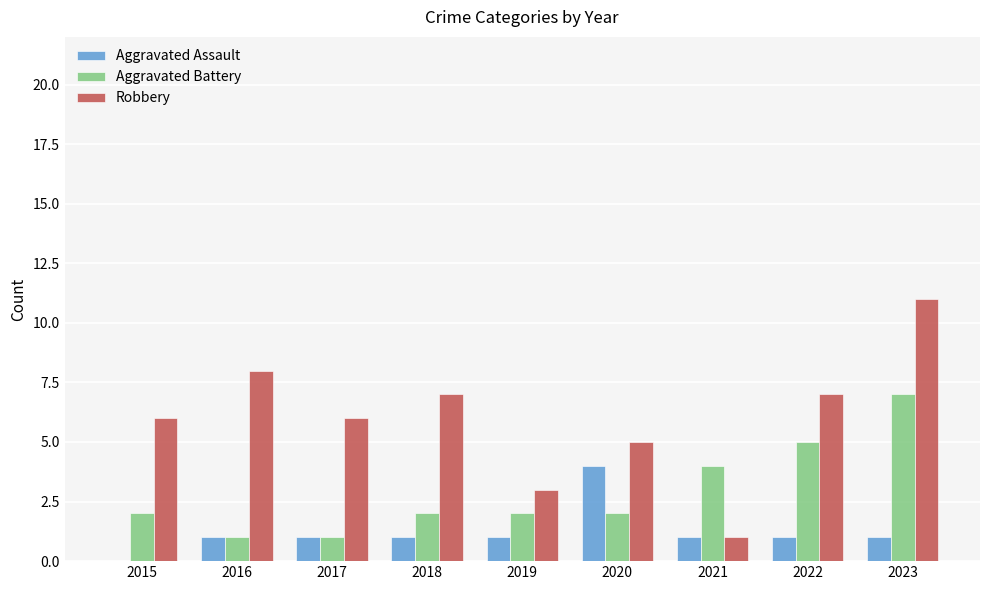

At which category is the sum across all series the highest?

2023